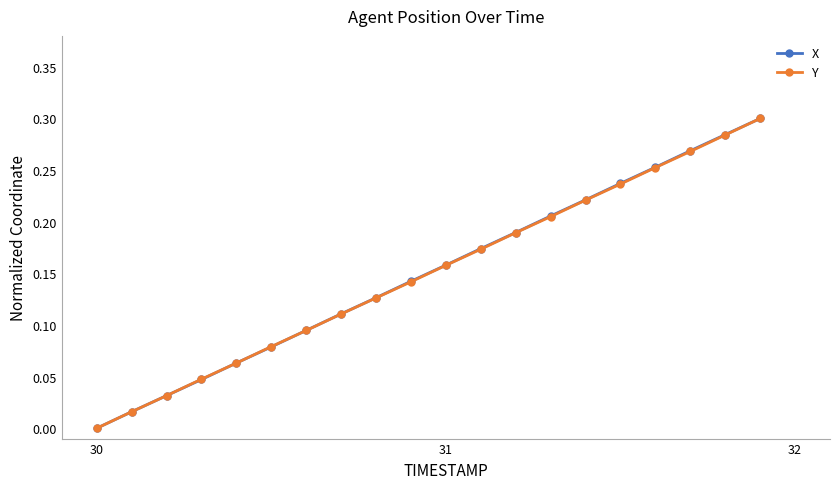

True or false: X has more than 1 points higher than both neighbors.

False